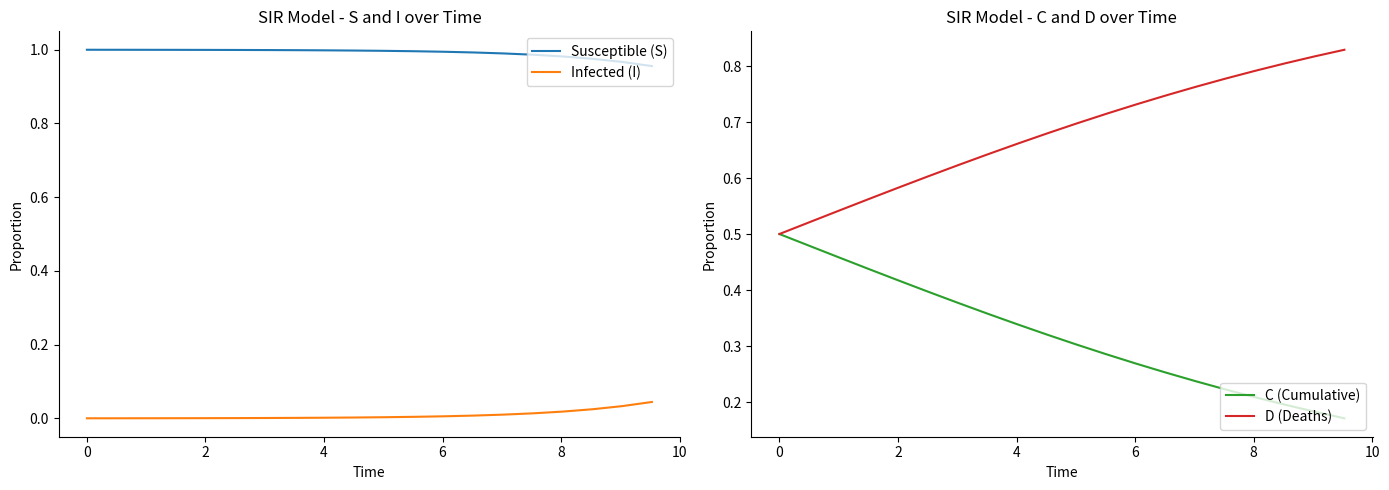

True or false: Infected (I) and Susceptible (S) cross at least once.

False